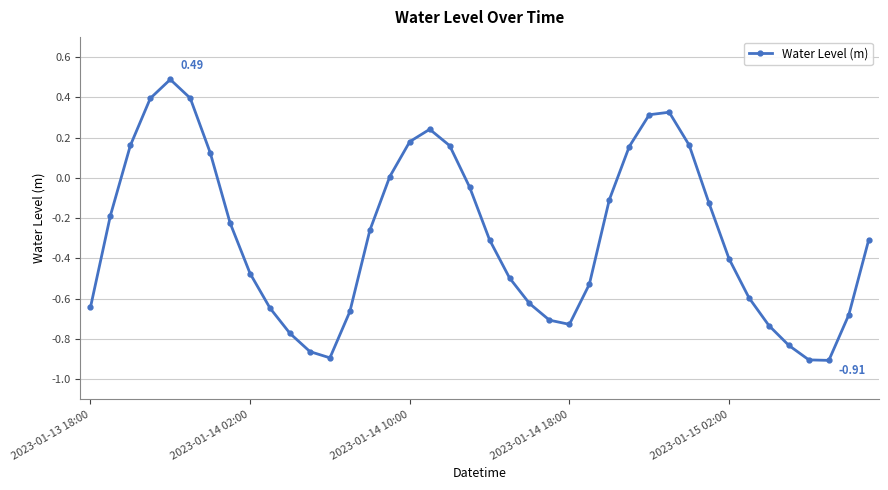

What is the difference between the second highest and minimum values?

1.3